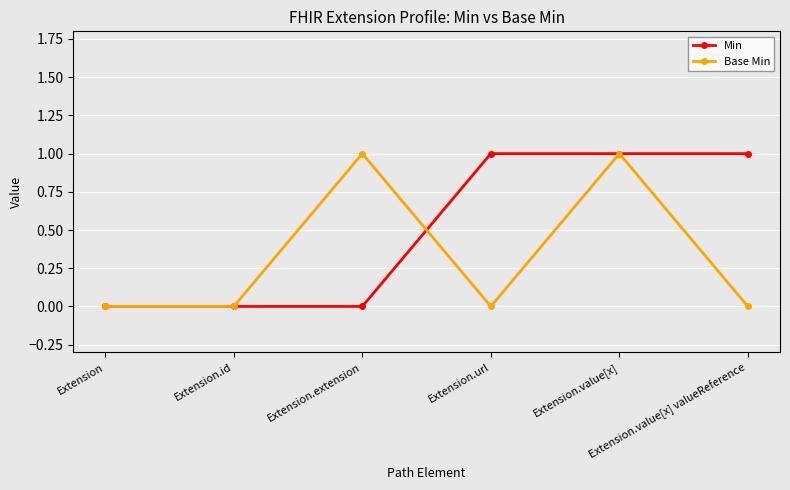

How many values in the Min series are below 1?

3